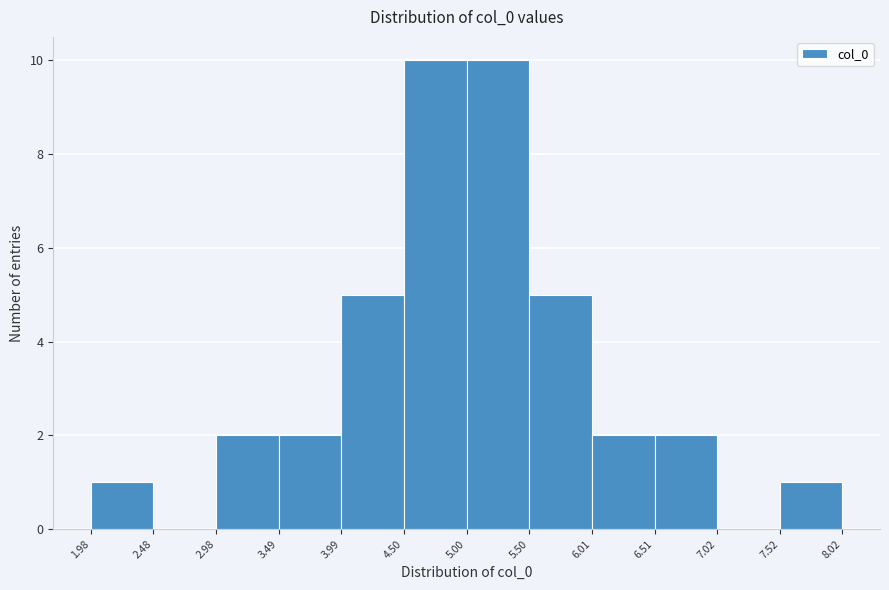

Reading left to right, transcribe this chart: for each bar, give the range it covers on the x-axis and its height. The values are not printed on the chart, so give them approximately, as read against the axis.

1.98 to 2.48: 1
2.48 to 2.98: 0
2.98 to 3.49: 2
3.49 to 3.99: 2
3.99 to 4.50: 5
4.50 to 5.00: 10
5.00 to 5.50: 10
5.50 to 6.01: 5
6.01 to 6.51: 2
6.51 to 7.02: 2
7.02 to 7.52: 0
7.52 to 8.02: 1